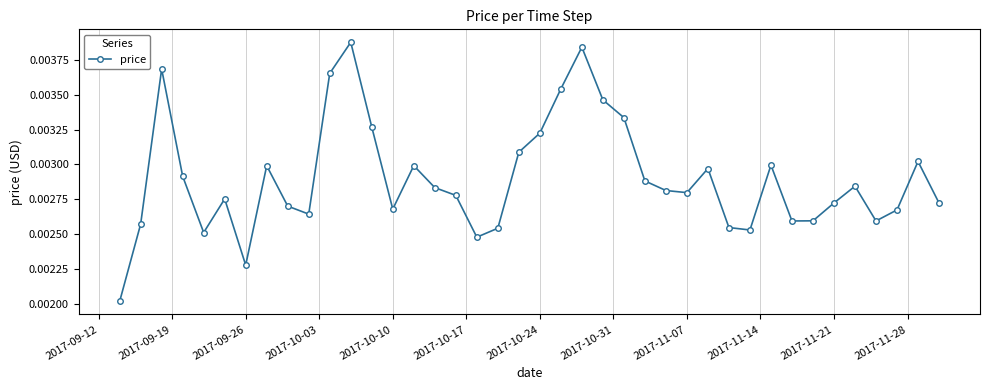

How many lines are shown in the chart?

1